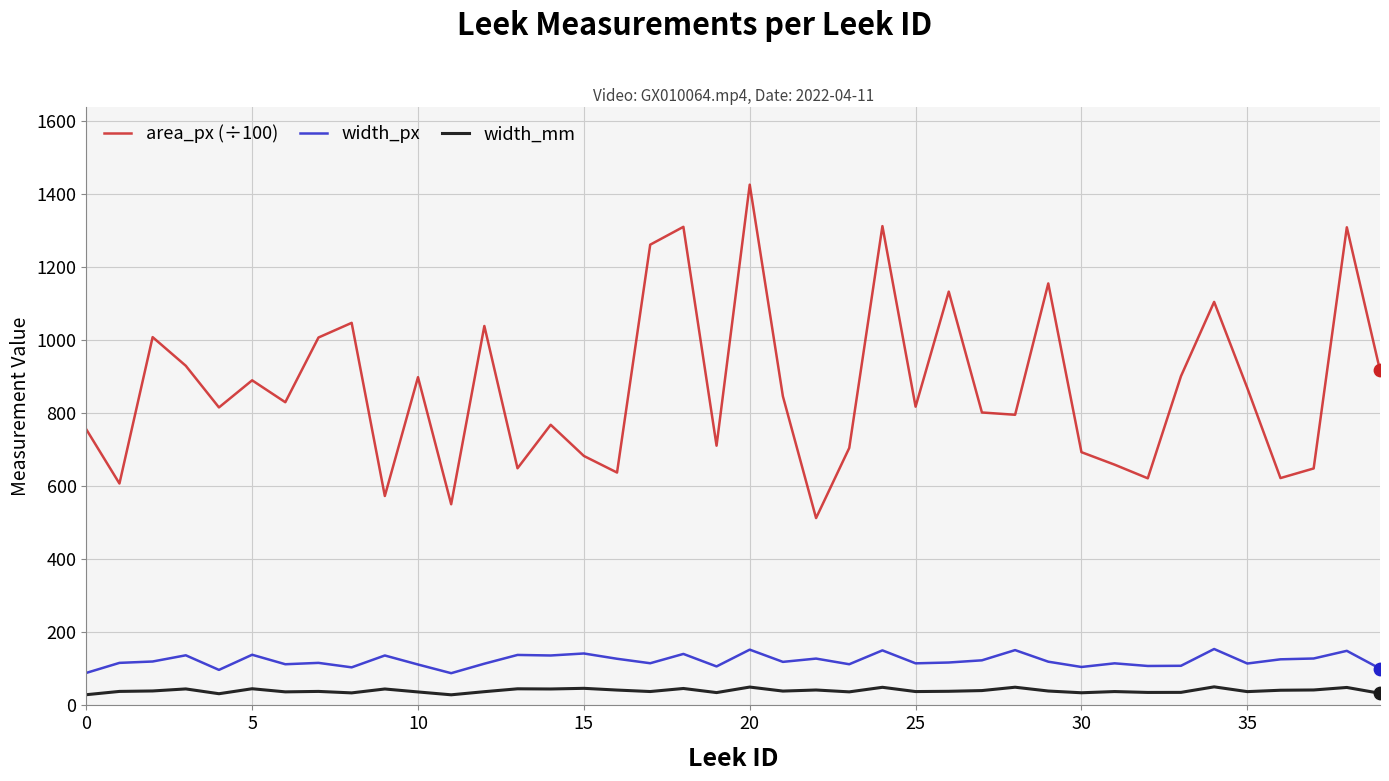

Which series has the largest range (max minus min)?

area_px (÷100)